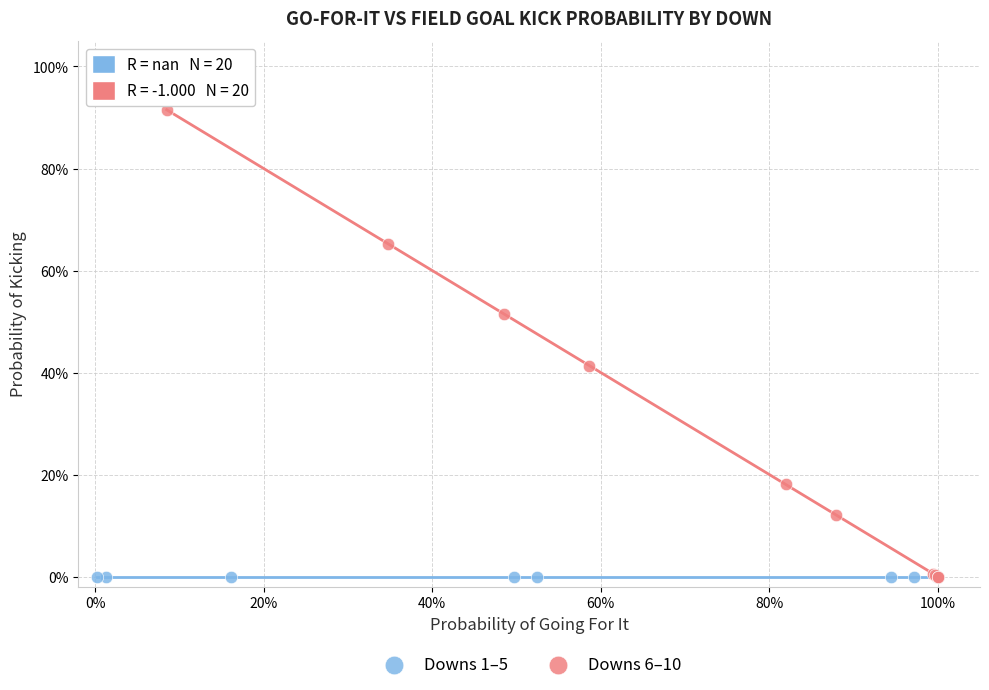

What are all the series names shown in the legend?

Downs 1–5, Downs 6–10